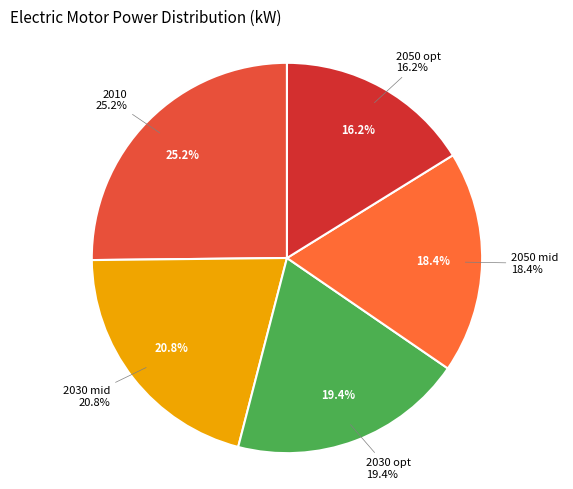

True or false: 2030 opt accounts for 13% of the total.

False